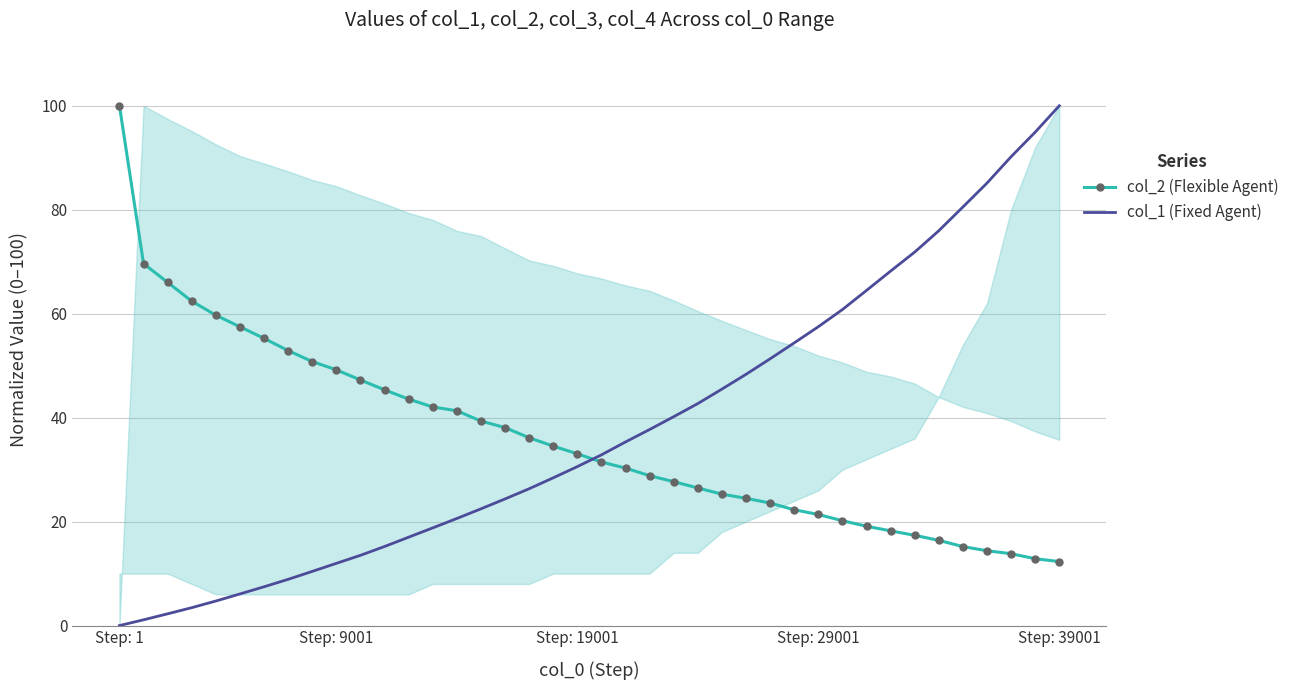

How many categories are shown in the chart?

40